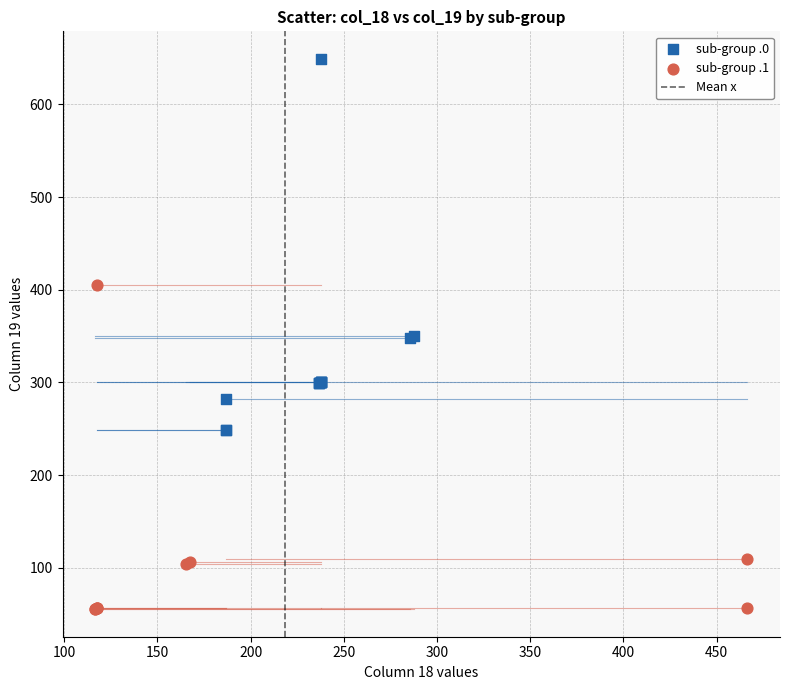

Which series contains the highest Y value?

sub-group .0